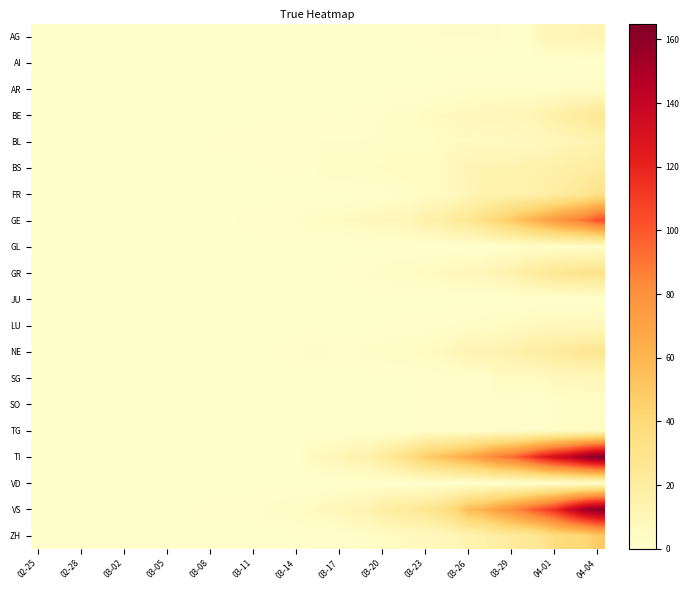

At how many categories does at least one series exceed 5?

21